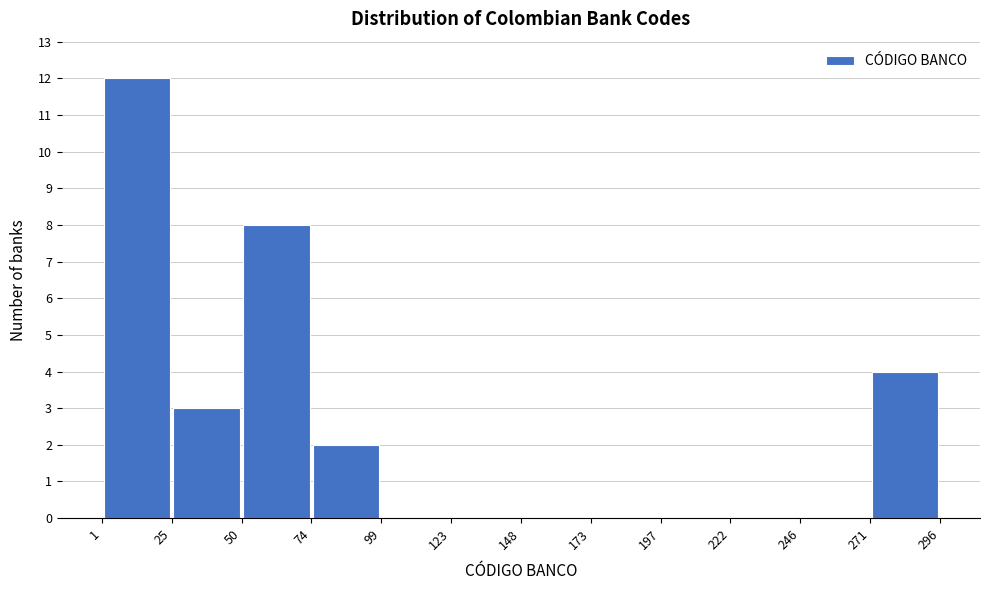

Reading left to right, transcribe this chart: for each bar, give the range it covers on the x-axis and its height. The values are not printed on the chart, so give them approximately, as read against the axis.

1 to 25: 12
25 to 50: 3
50 to 74: 8
74 to 99: 2
99 to 123: 0
123 to 148: 0
148 to 173: 0
173 to 197: 0
197 to 222: 0
222 to 246: 0
246 to 271: 0
271 to 296: 4